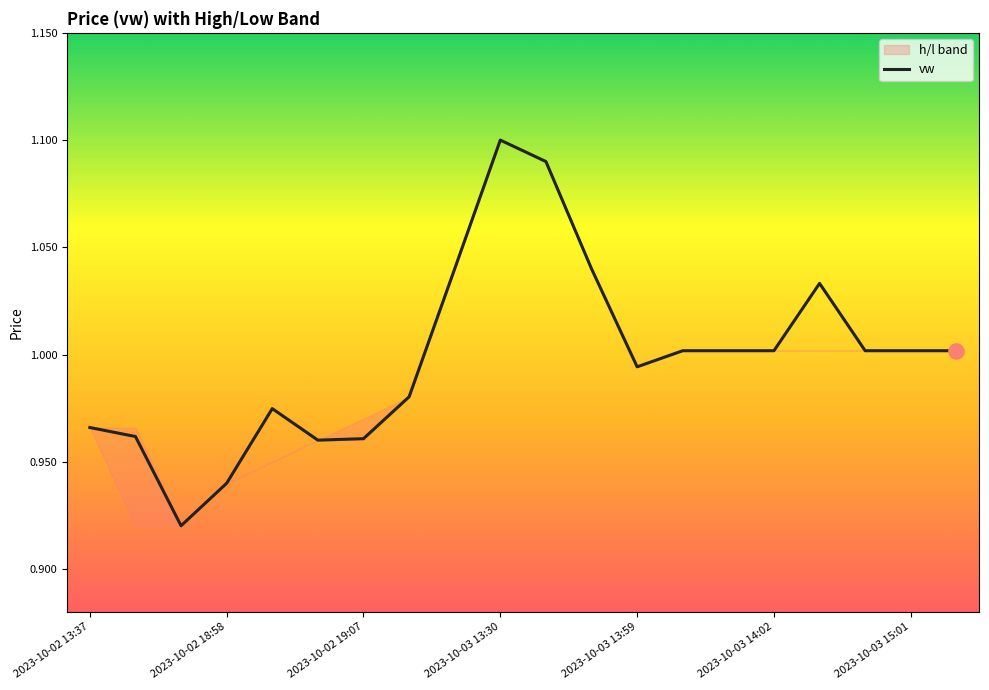

The vw series shows 1.0 at 2023-10-03 14:02. True or false?

True